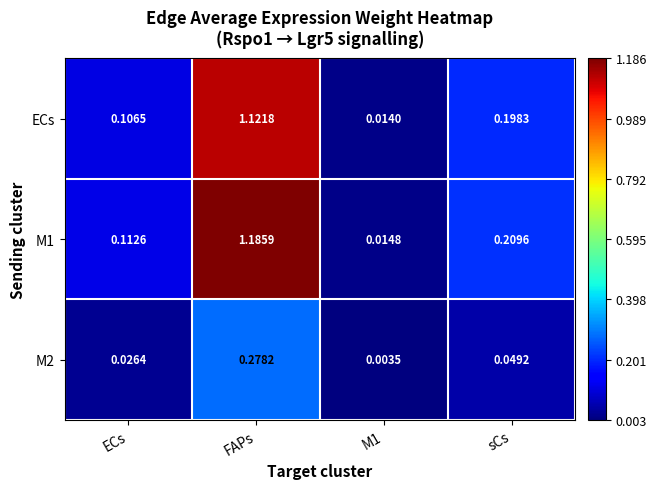

Which category has the highest value in the M1 series?

FAPs